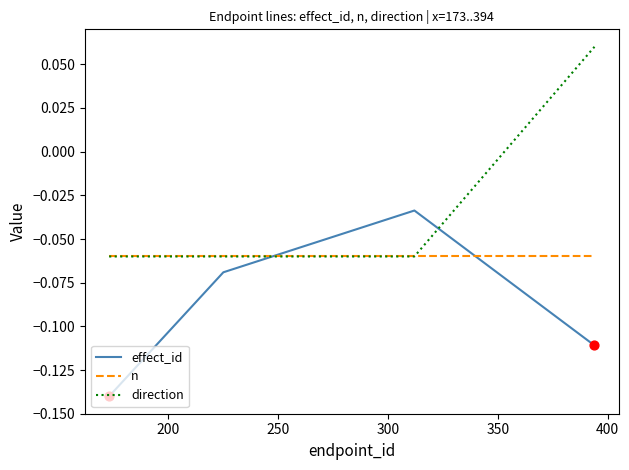

After their last crossing, which series has the higher values: n or effect_id?

n